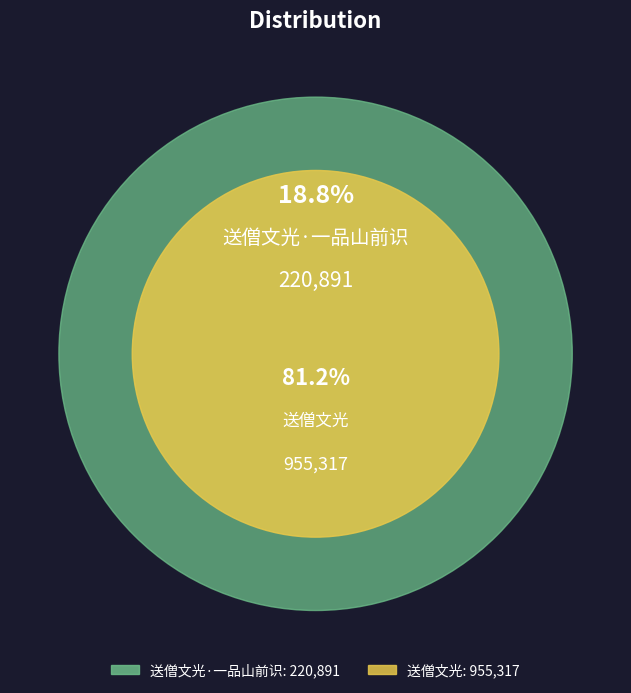

To the nearest percent, what portion does 送僧文光·一品山前识 represent?

19%